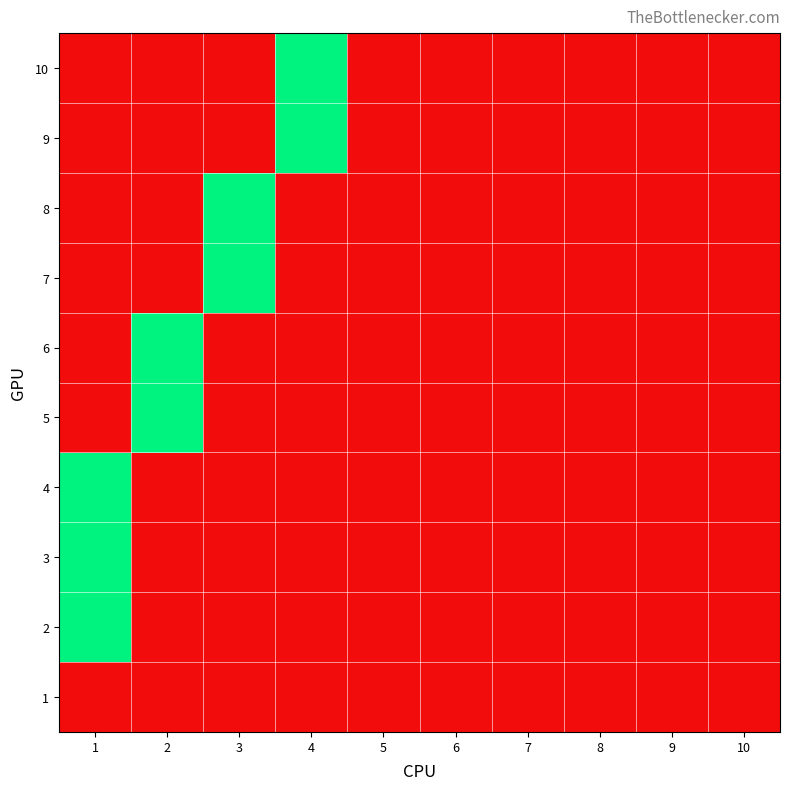

Rank the series by their maximum value, from highest to lowest.

2, 3, 4, 5, 6, 7, 8, 9, 10, 1